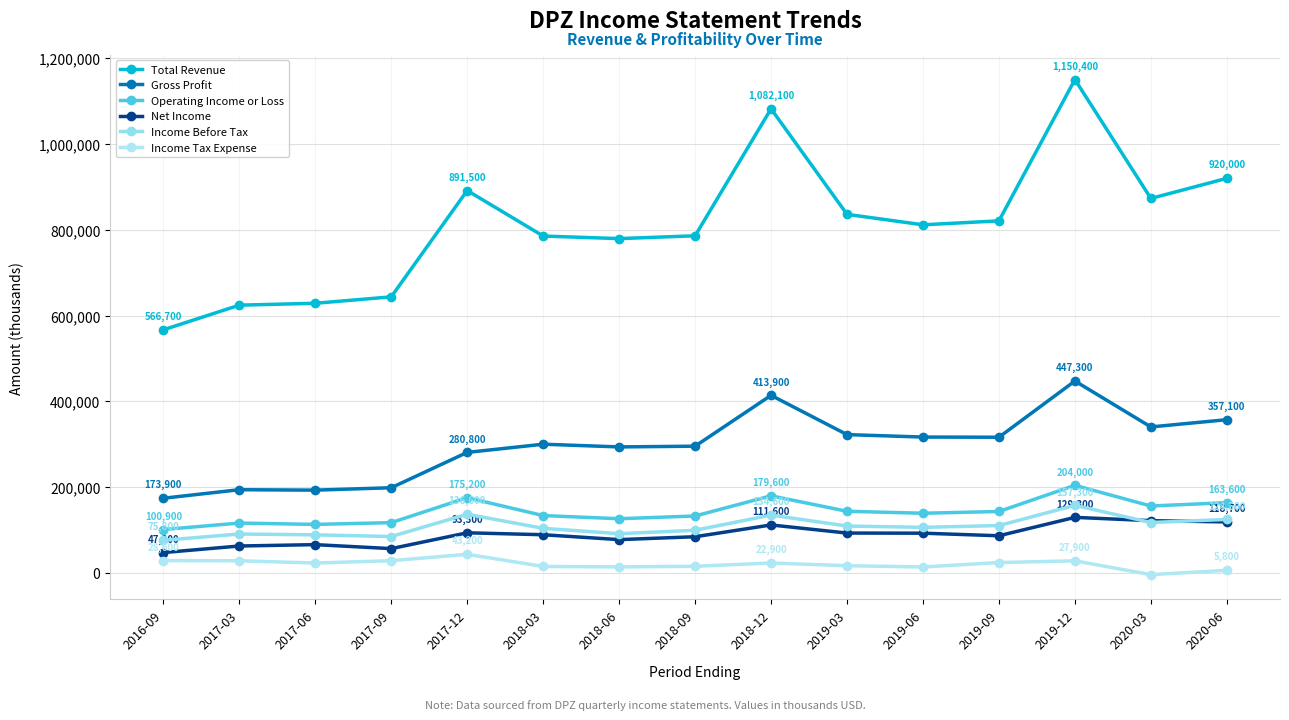

What is the difference between the second highest and second lowest values in the Total Revenue series?

457900